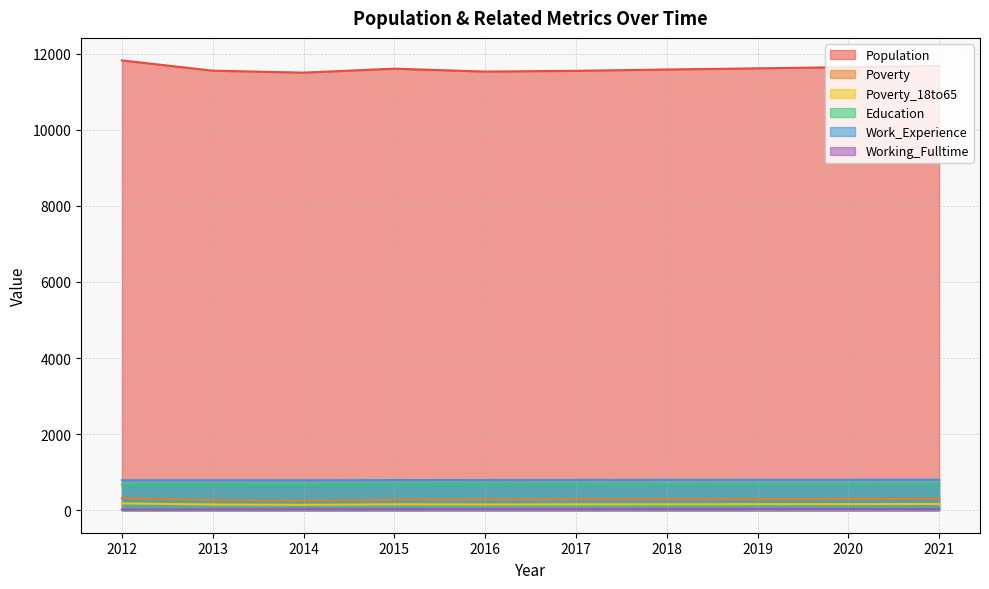

Where does the Poverty_18to65 series first go above 156?

2012